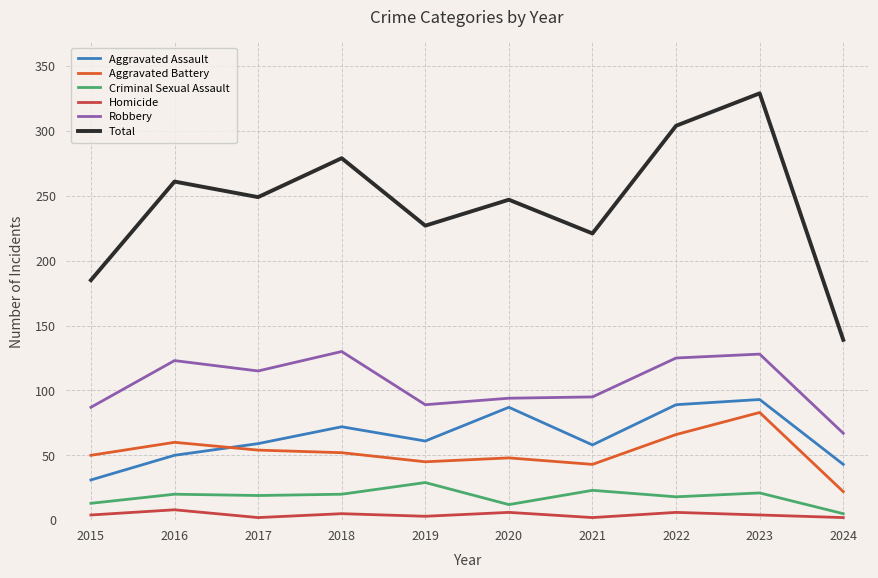

How many lines are shown in the chart?

6